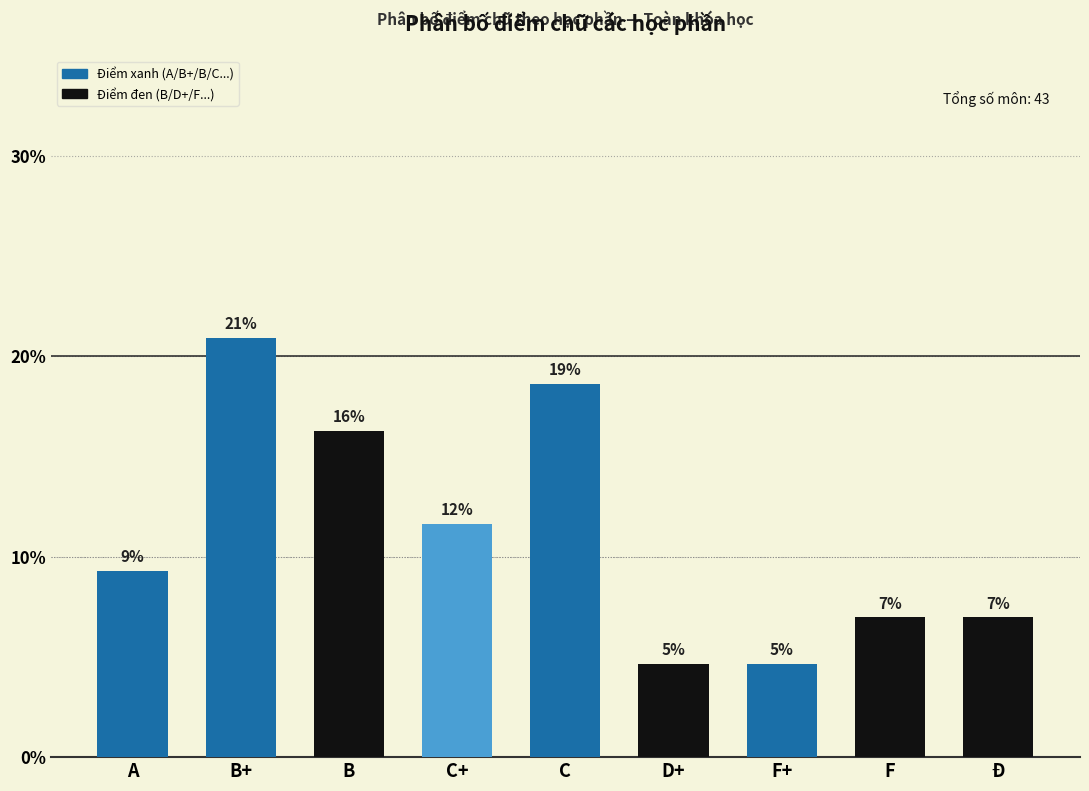

What value does the data have at D+?

4.7